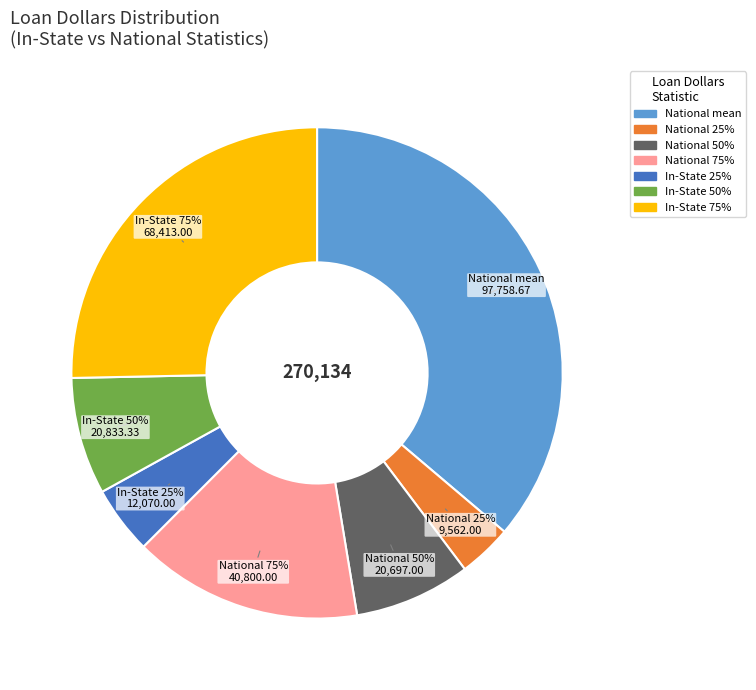

What is the smallest slice in the pie chart?

25%